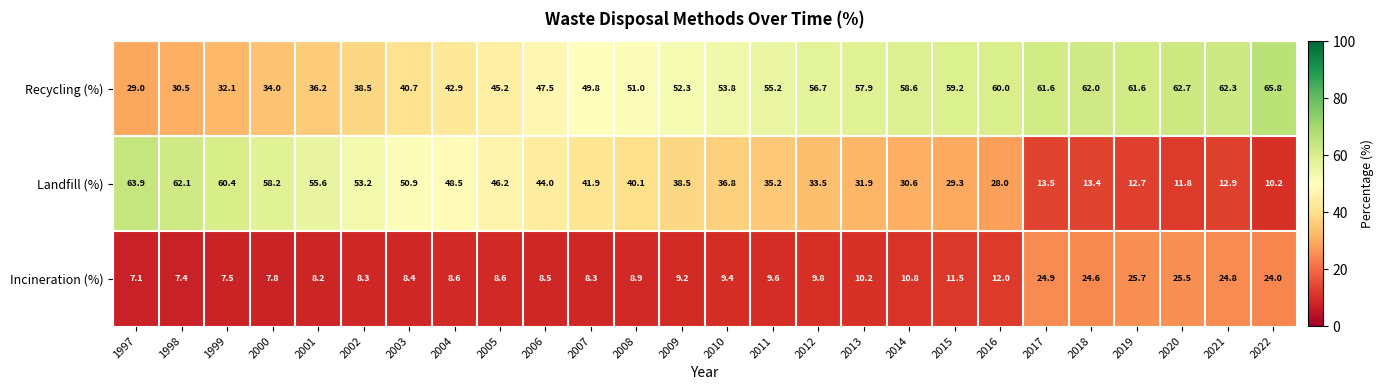

How many data points in Landfill (%) are above 38?

13